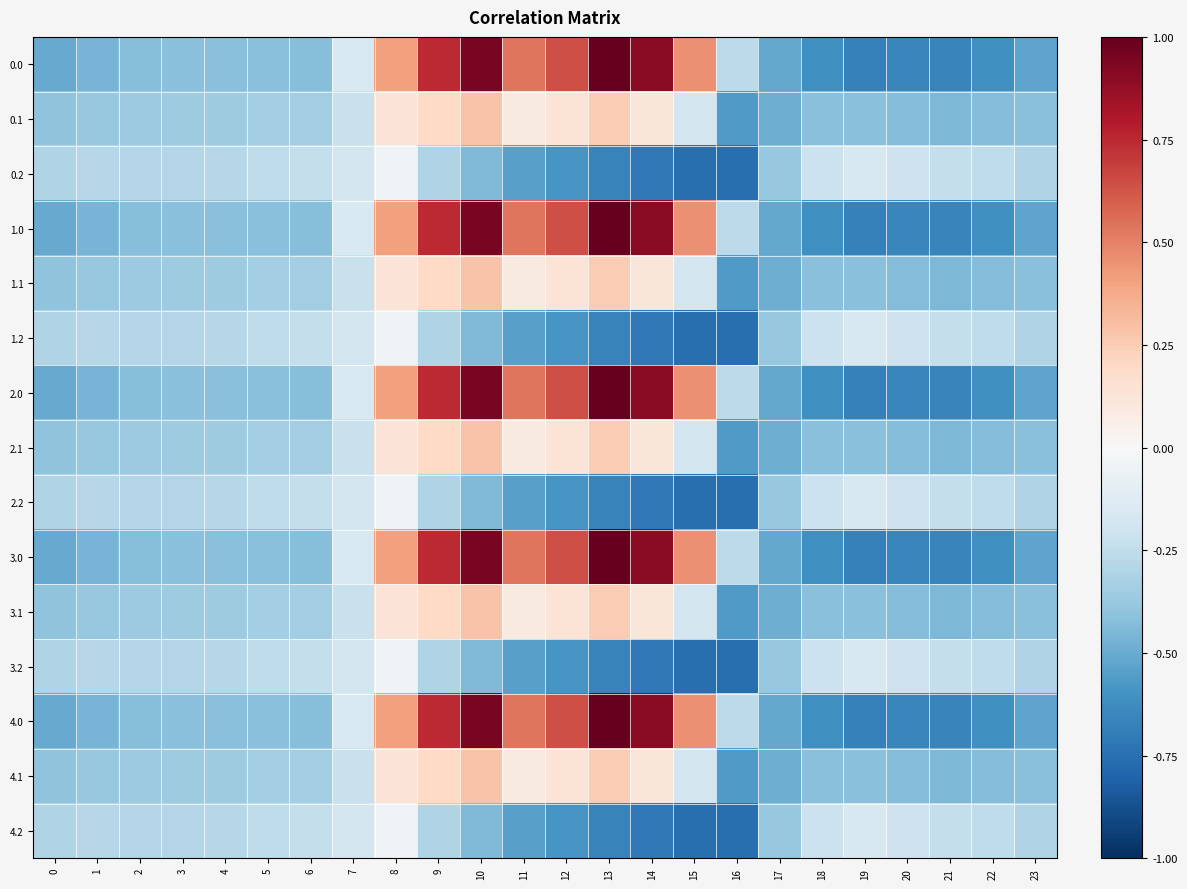

Which category has the lowest value across all series?

16